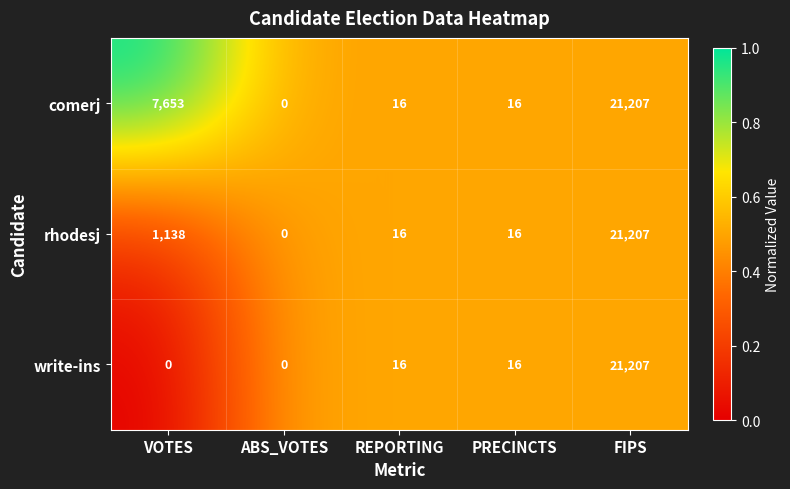

Which series changed the most between VOTES and PRECINCTS?

comerj